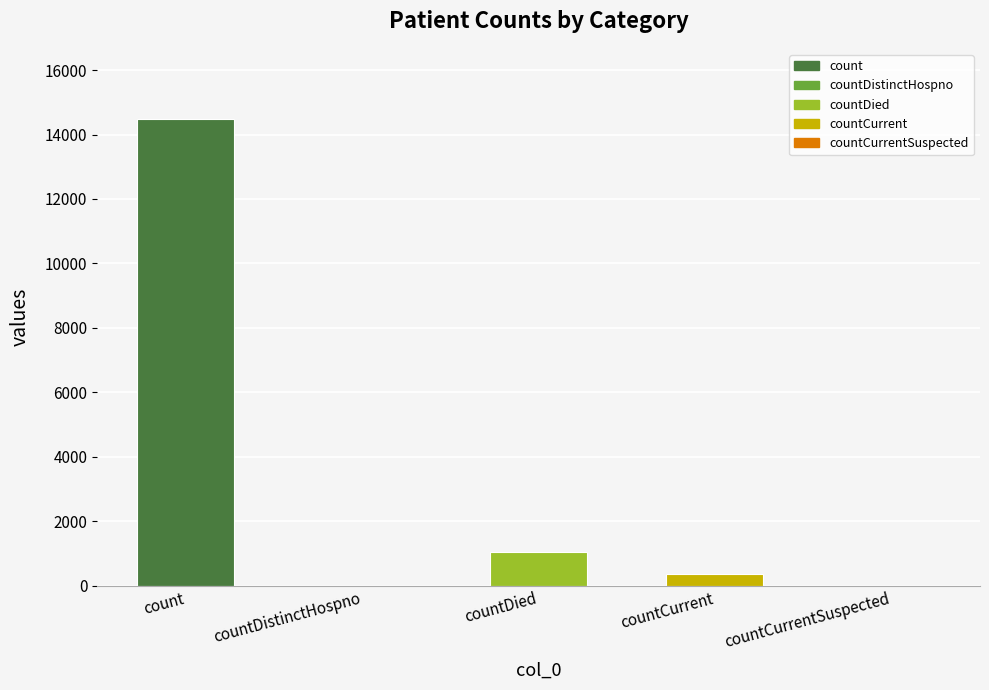

List the labels in order of value, smallest first.

countDistinctHospno, countCurrentSuspected, countCurrent, countDied, count